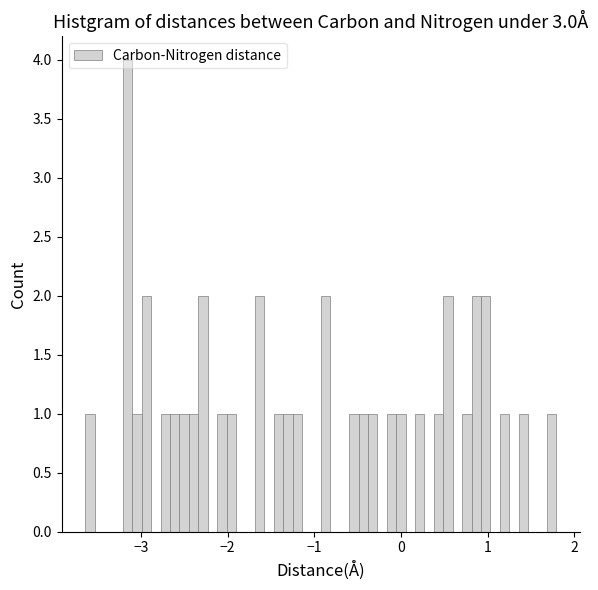

Read against the x-axis, roughly where is the centre of the tallest bar?

-3.2